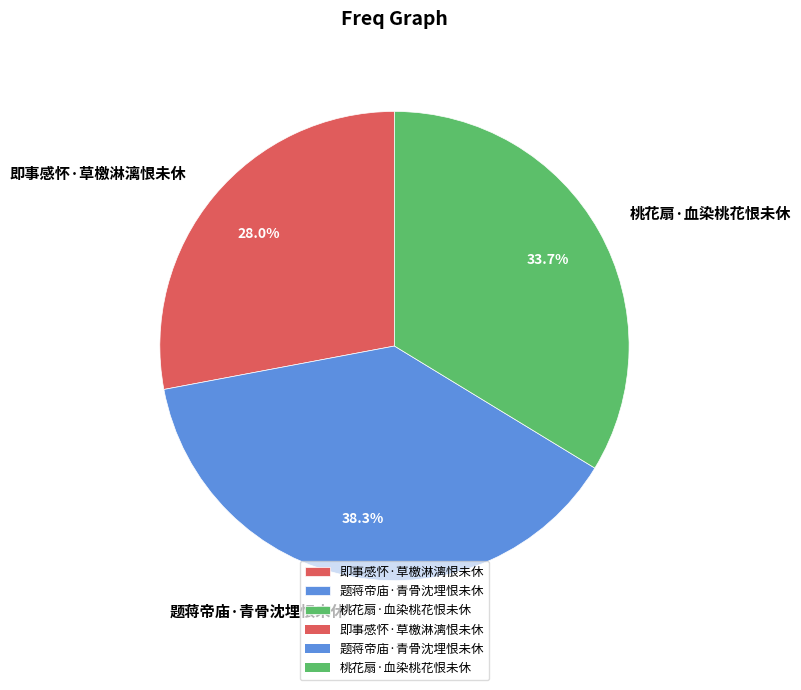

To the nearest percent, what is the difference between the largest and smallest slice percentages?

10%